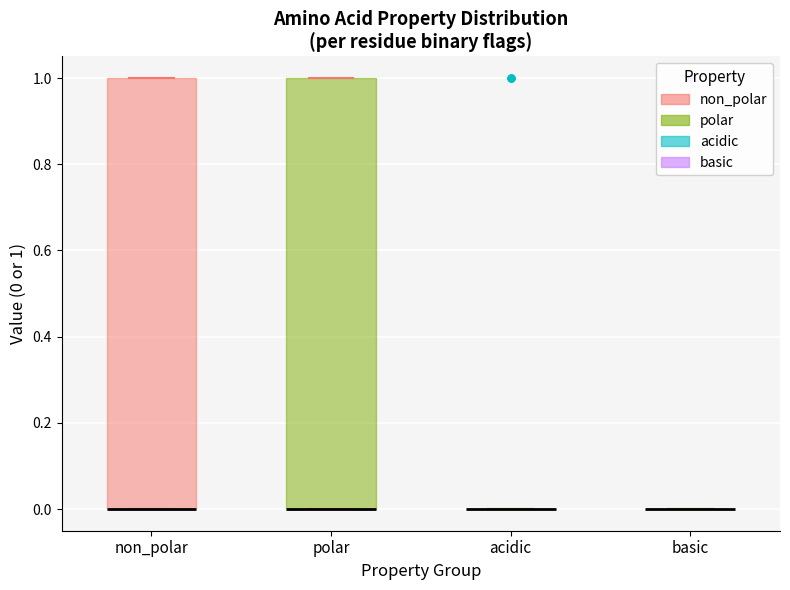

Reading left to right, transcribe this box plot: for each box, give where its median line is, the range the box spans, and where its two whiskers end, as read against the y-axis. The values are not printed on the chart, so give them approximately, as read against the axis.

non_polar: median 0 (drawn on the box's lower edge), box 0 to 1, whiskers 0 to 1
polar: median 0 (drawn on the box's lower edge), box 0 to 1, whiskers 0 to 1
acidic: box collapsed to a line at 0, whiskers 0 to 0
basic: box collapsed to a line at 0, whiskers 0 to 0